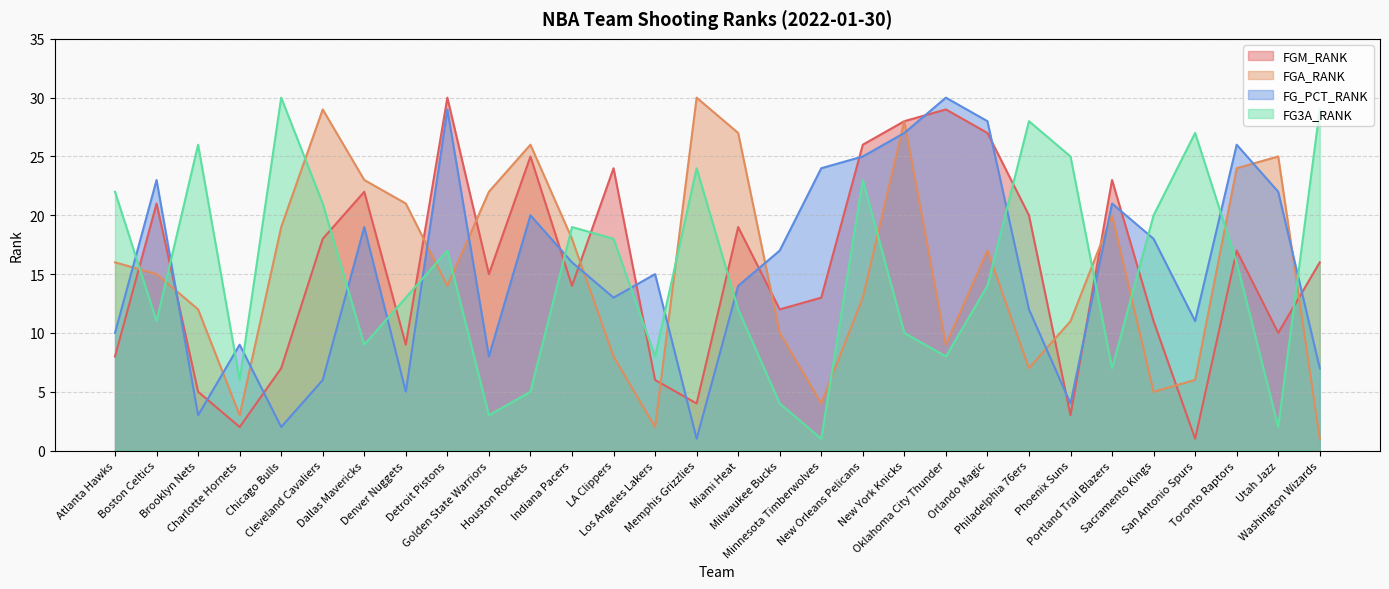

Which has a higher value, Sacramento Kings or Detroit Pistons?

Detroit Pistons